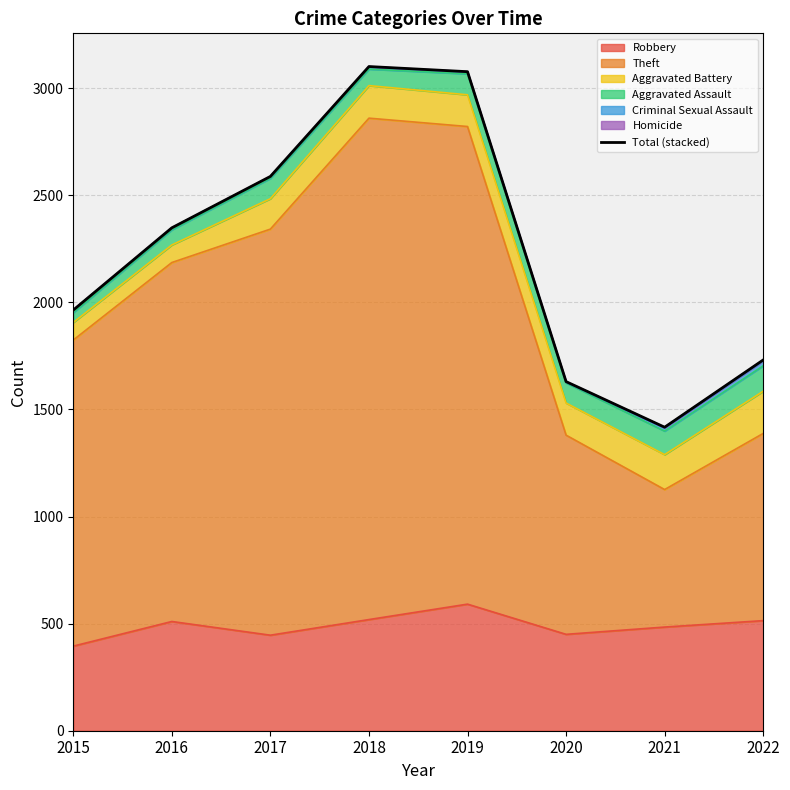

How many values are below 2348?

4